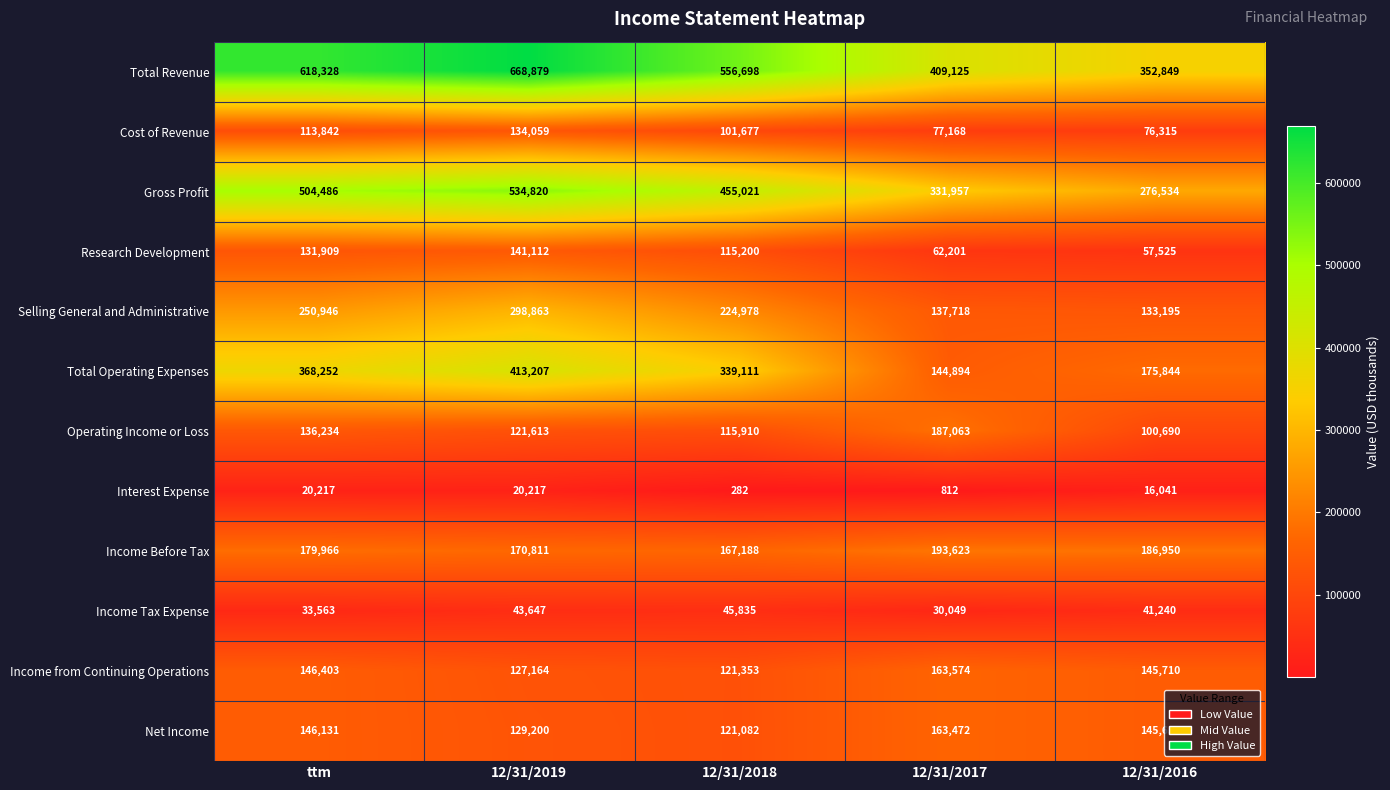

What is the difference between the maximum and minimum values in the Selling General and Administrative series?

165668